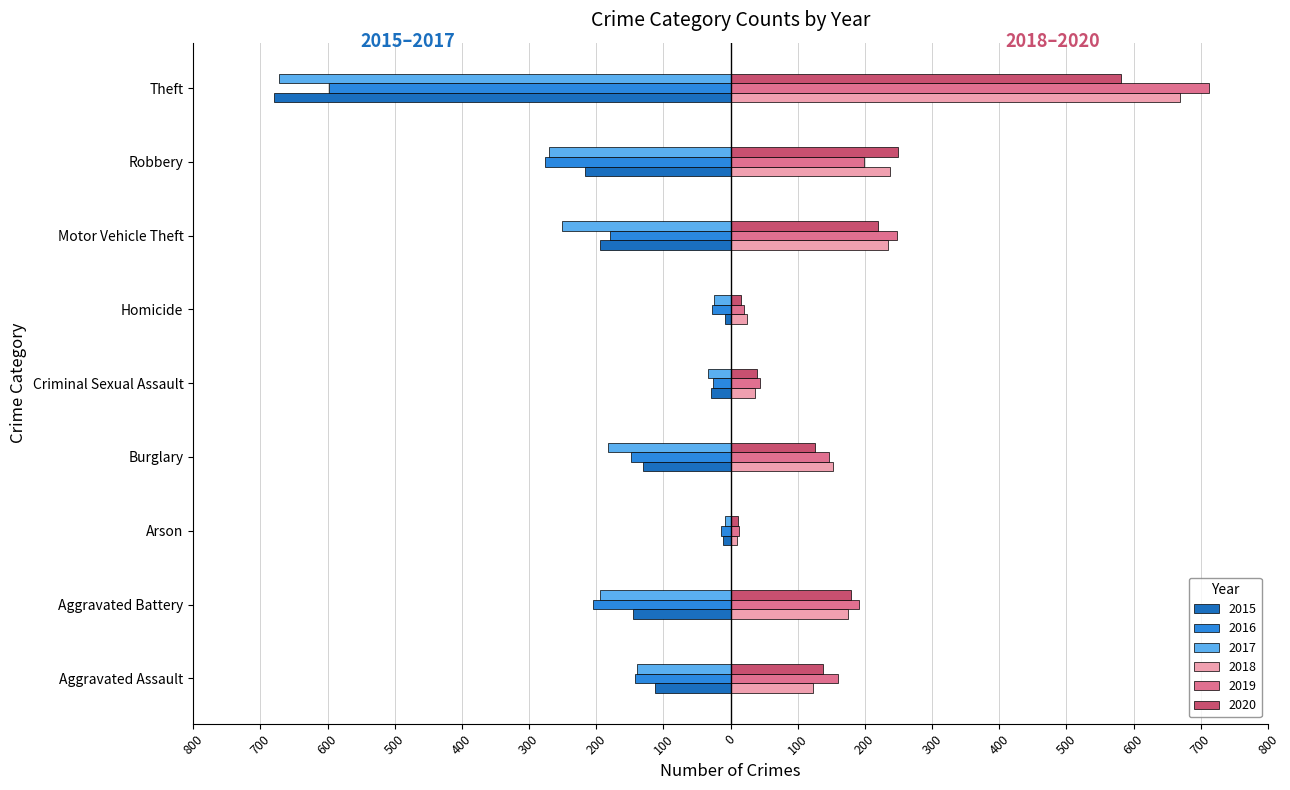

What are all the series names shown in the legend?

2015, 2016, 2017, 2018, 2019, 2020